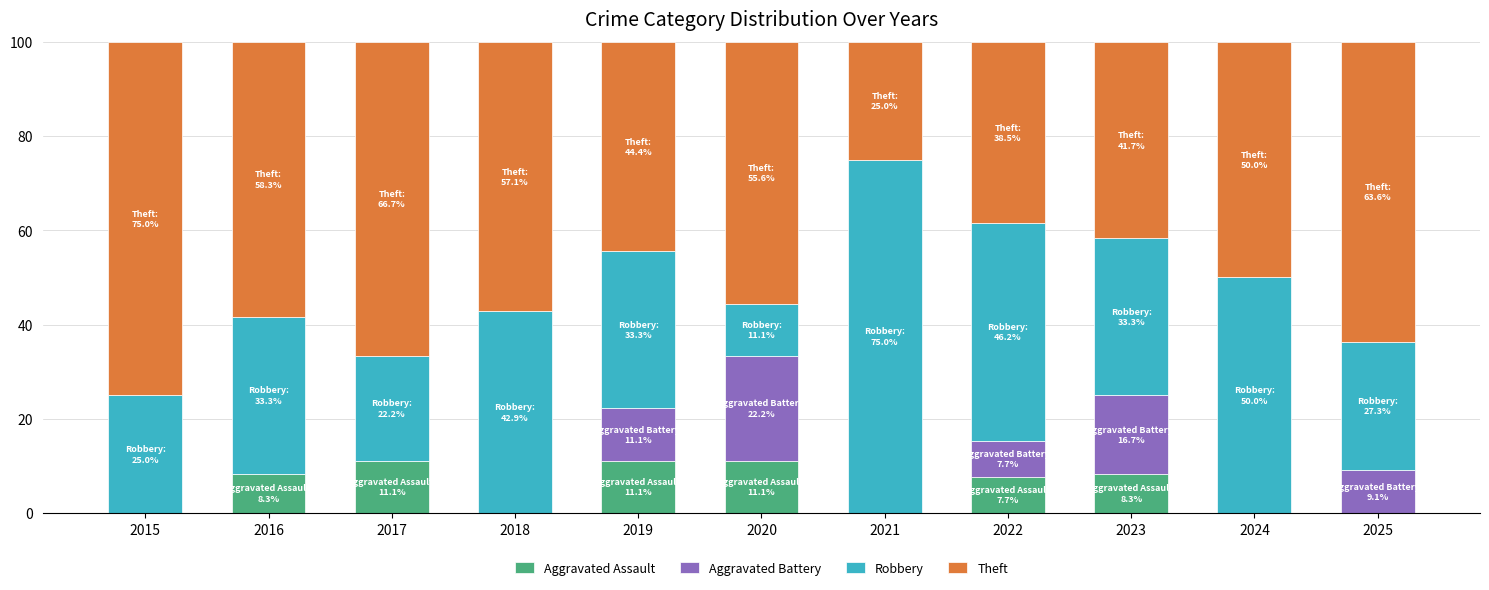

What is the maximum value for Aggravated Assault?

11.1